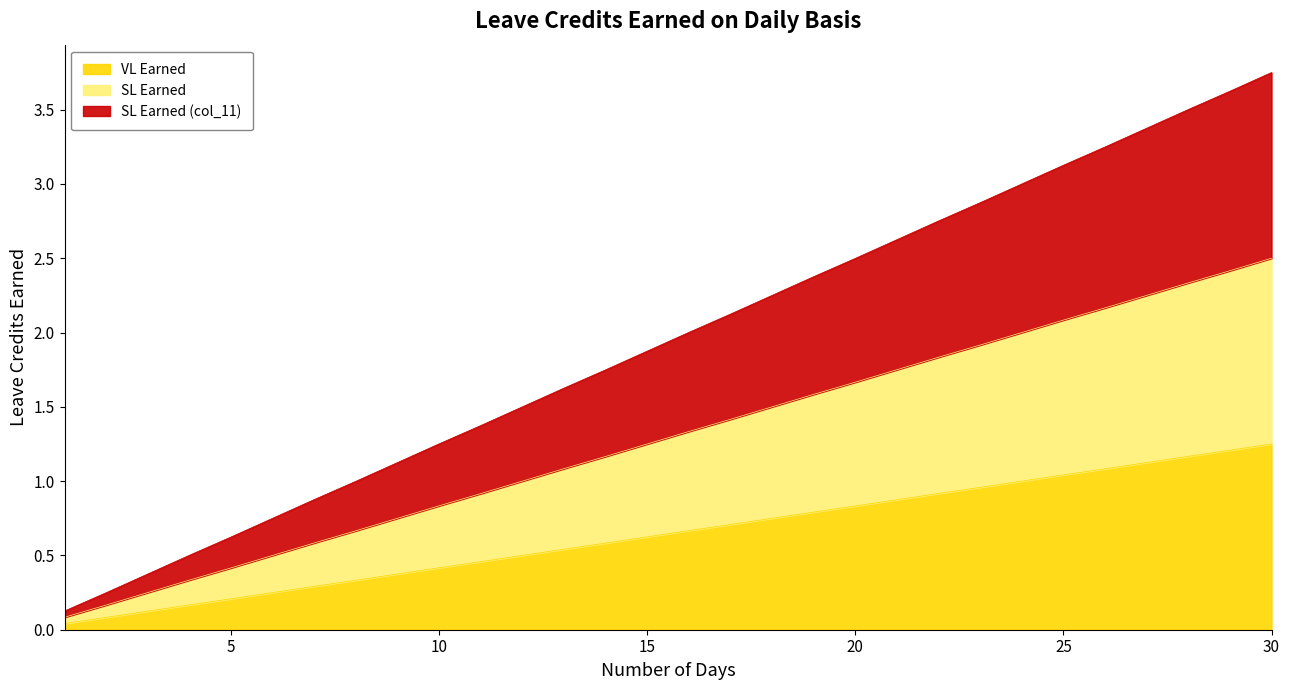

Rank the series at 8 from lowest to highest value.

VL Earned, SL Earned, SL Earned (col_11)